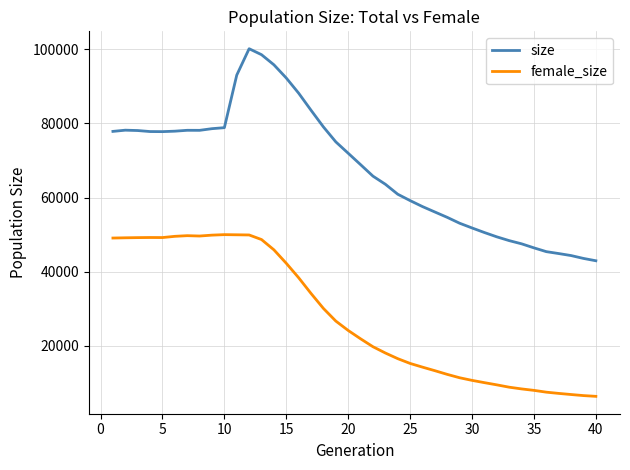

Which series has the largest range (max minus min)?

size